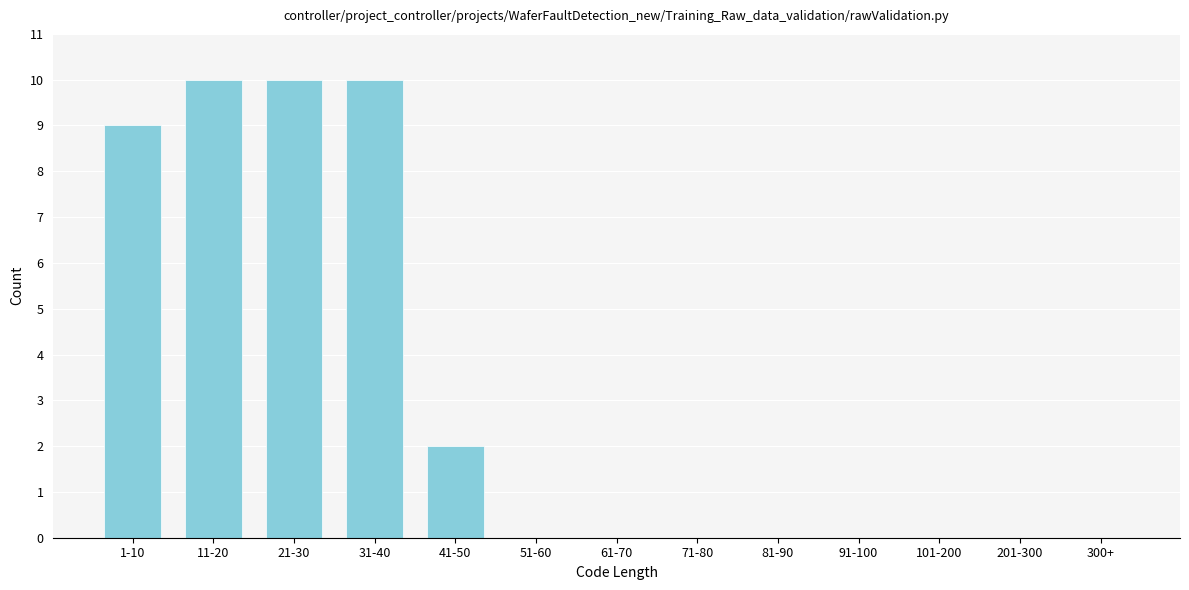

Reading right to left, extract all data points from this chart.

300+=0	201-300=0	101-200=0	91-100=0	81-90=0	71-80=0	61-70=0	51-60=0	41-50=2	31-40=10	21-30=10	11-20=10	1-10=9